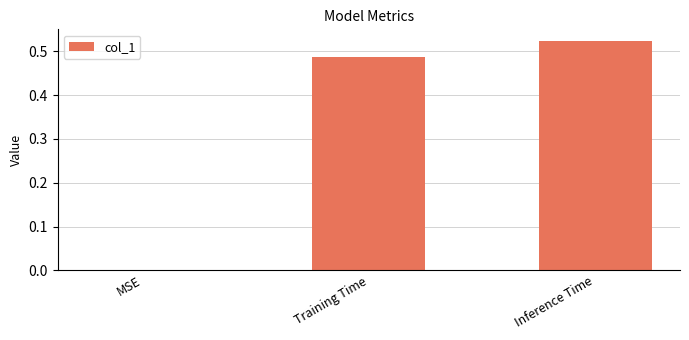

Which label corresponds to the largest value in the chart?

Inference Time